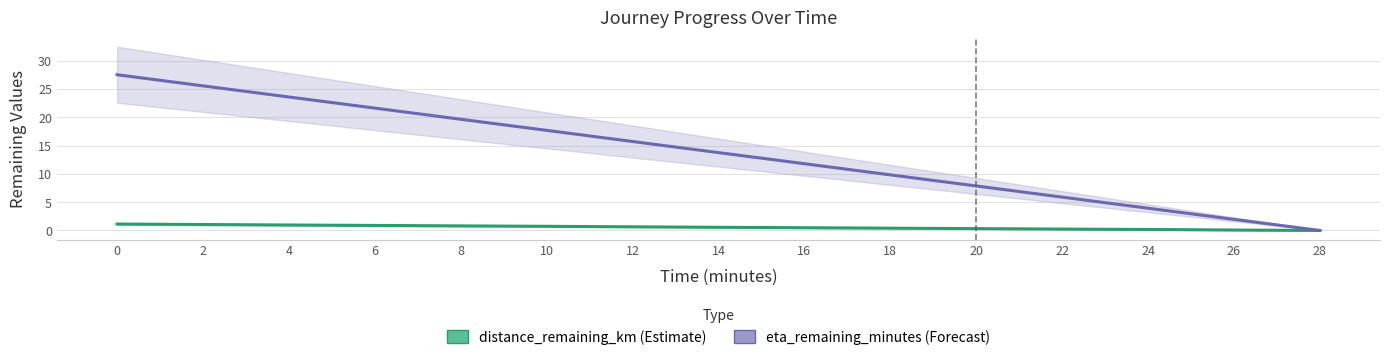

Rank the series by their maximum value, from highest to lowest.

eta_remaining_minutes, distance_remaining_km